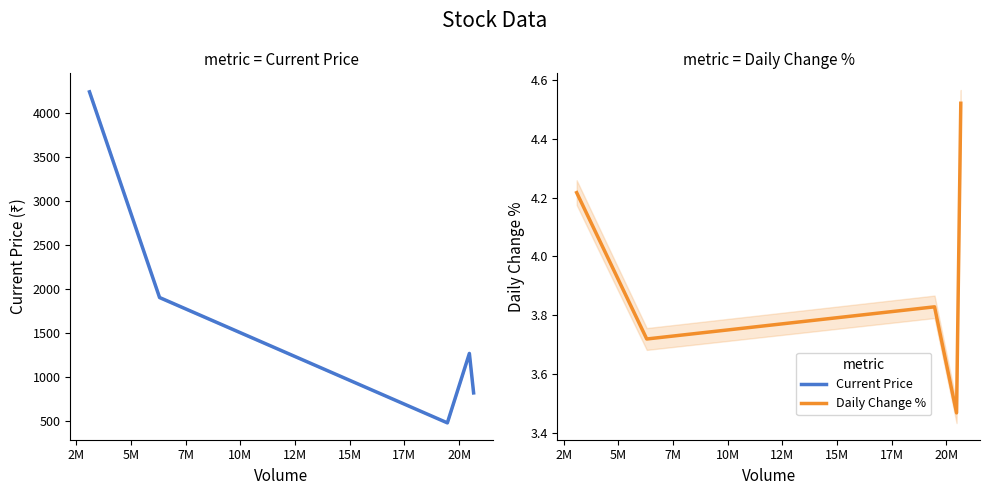

How many interior local peaks does the Daily Change % series have?

1